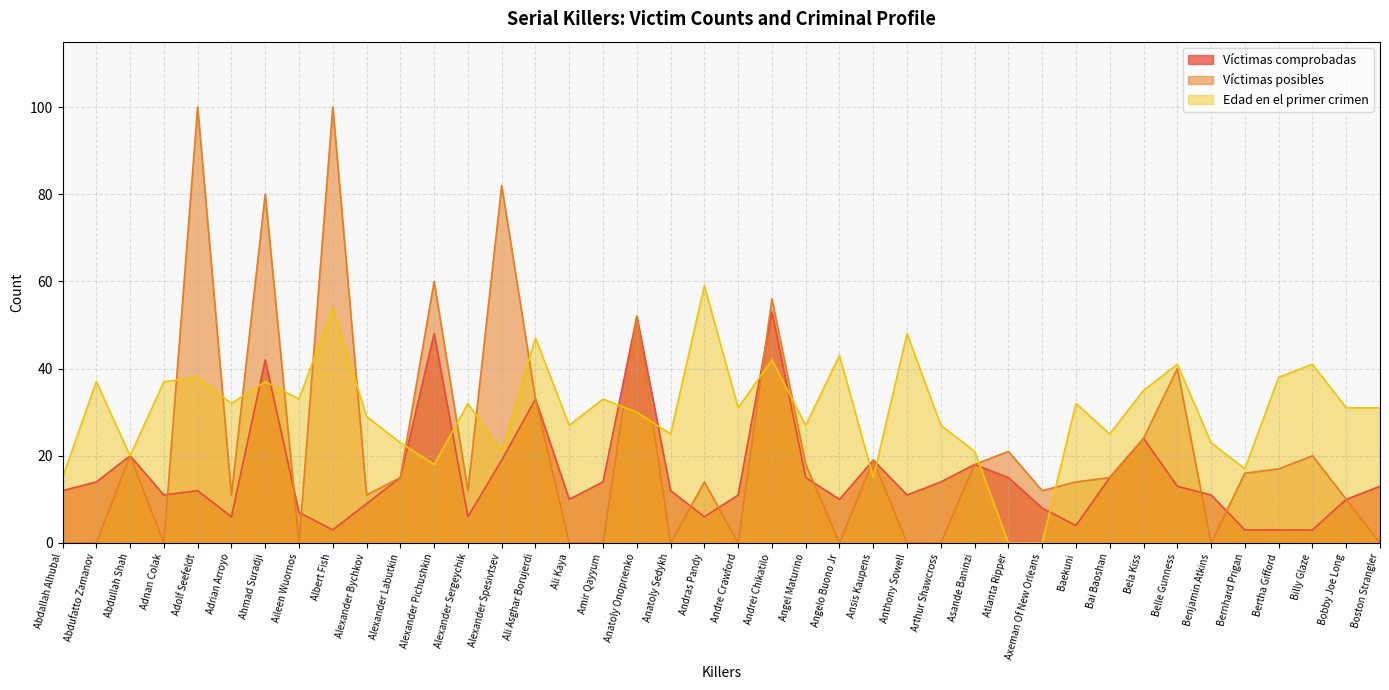

Reading right to left, extract all data points from this chart.

Víctimas comprobadas: 13	10	3	3	3	11	13	24	15	4	8	15	18	14	11	19	10	15	53	11	6	12	52	14	10	33	19	6	48	15	9	3	7	42	6	12	11	20	14	12
Víctimas posibles: 0	10	20	17	16	0	40	24	15	14	12	21	18	0	0	19	0	18	56	0	14	0	52	0	0	33	82	12	60	15	11	100	0	80	11	100	0	20	0	0
Edad en el primer crimen: 31	31	41	38	17	23	41	35	25	32	0	0	21	27	48	15	43	27	42	31	59	25	30	33	27	47	21	32	18	23	29	54	33	37	32	38	37	20	37	15